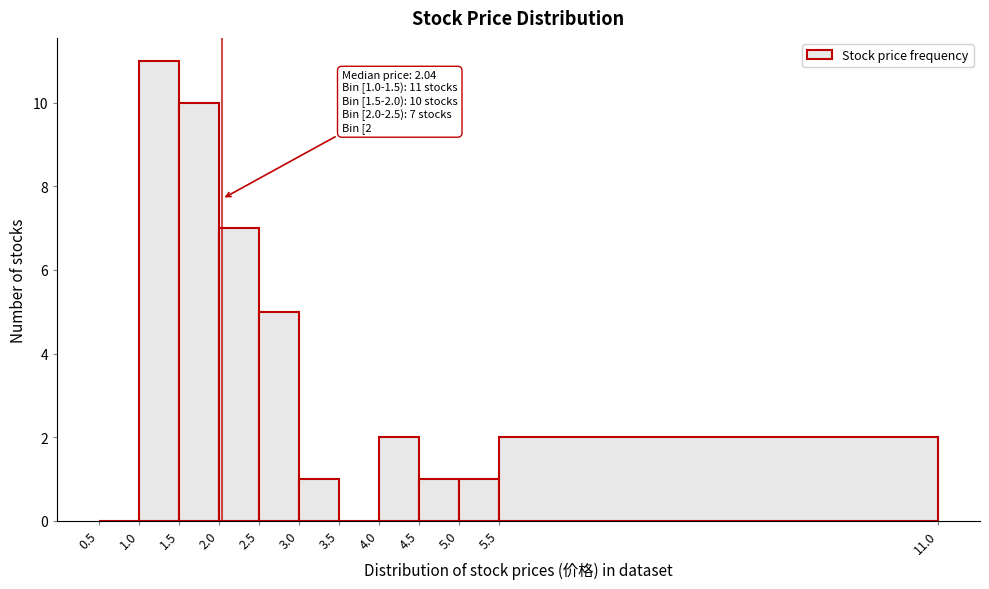

Which range on the x-axis has the tallest bar?

1.0 to 1.5